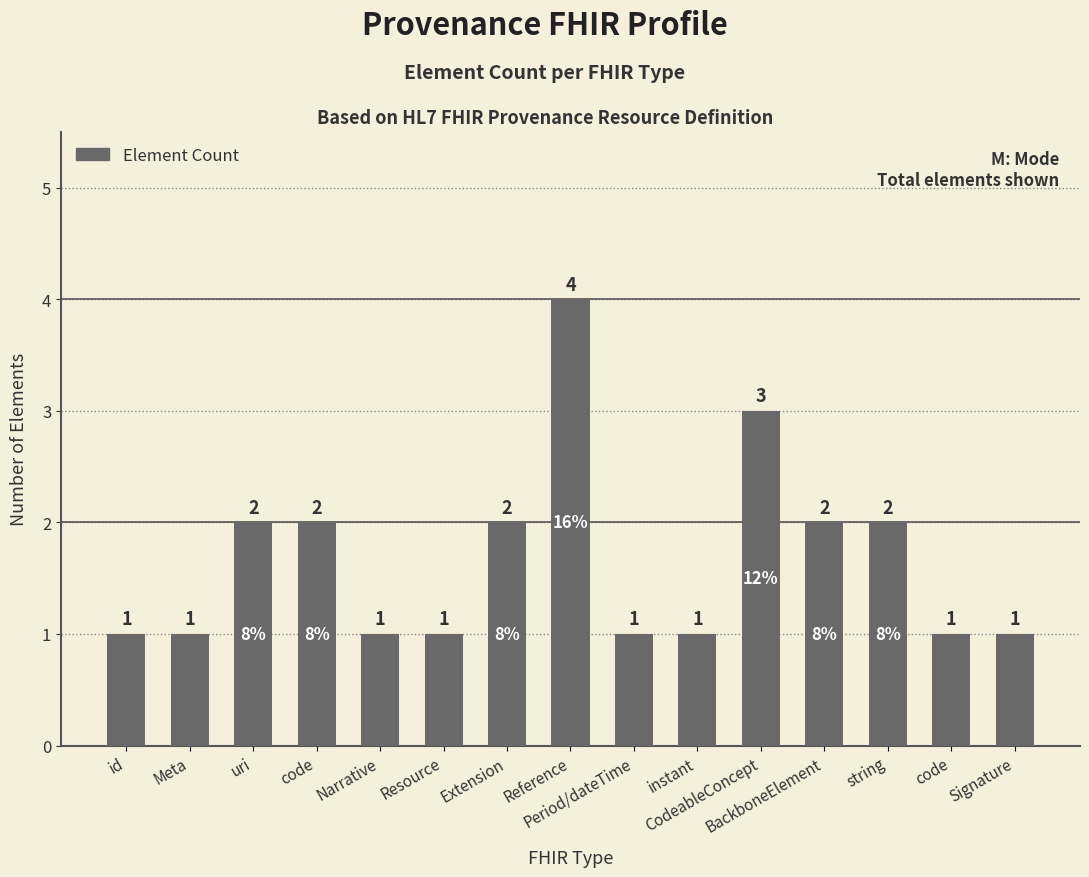

How many distinct data groups are displayed?

1